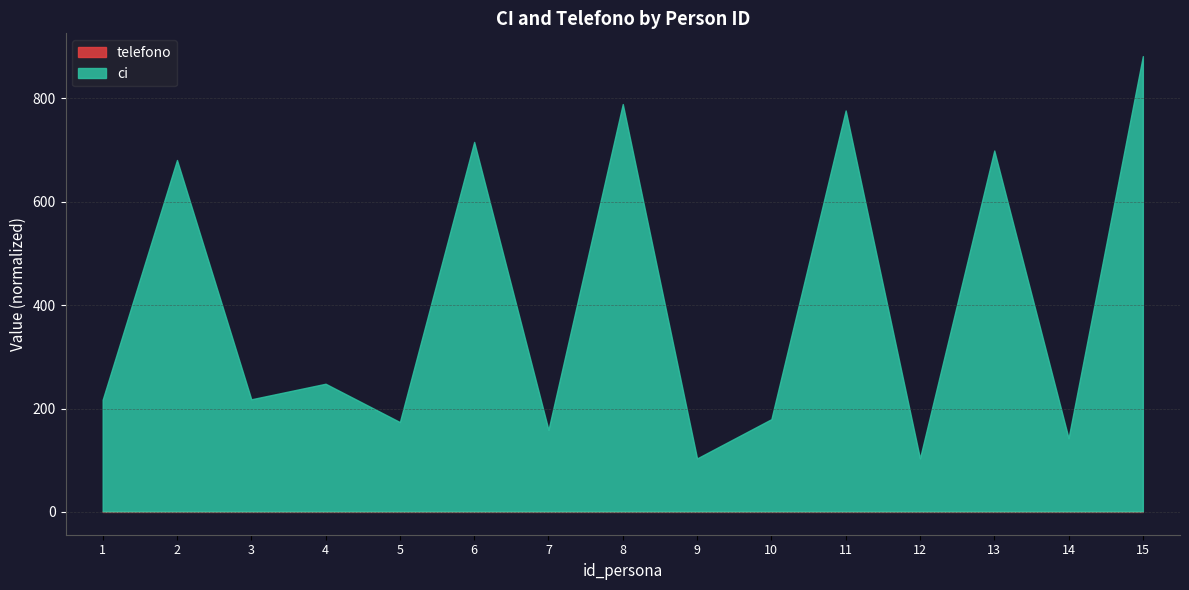

How many interior local valleys does the ci series have?

6